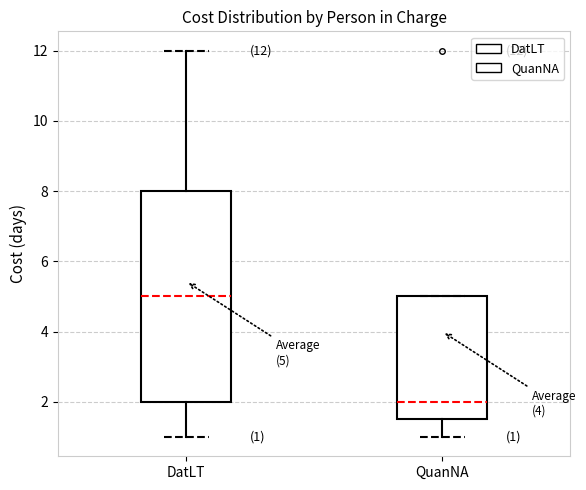

Comparing the boxes themselves (not the whiskers), which one is the tallest?

DatLT